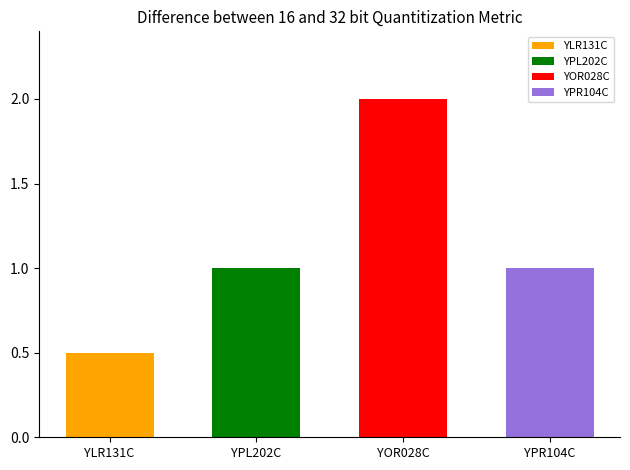

The chart shows a value of 1.4 at YPL202C. True or false?

False